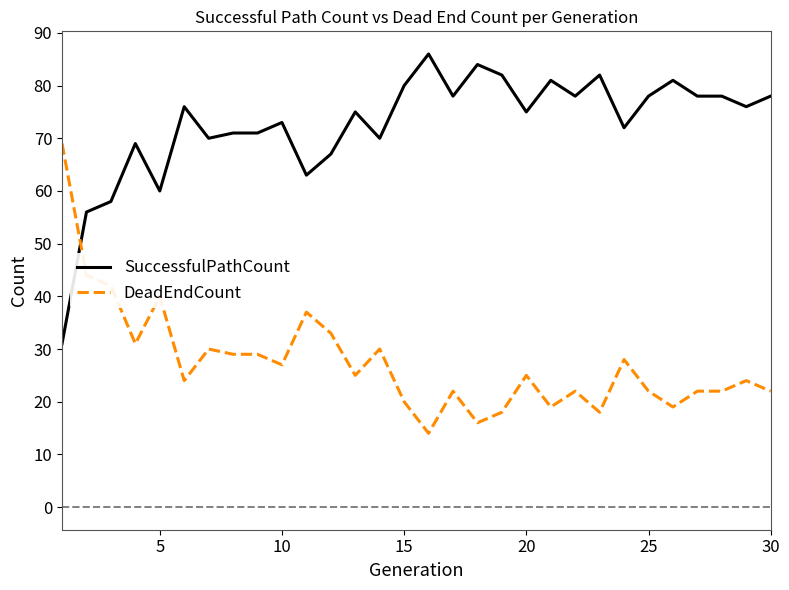

Rank the series by their average value, from highest to lowest.

SuccessfulPathCount, DeadEndCount